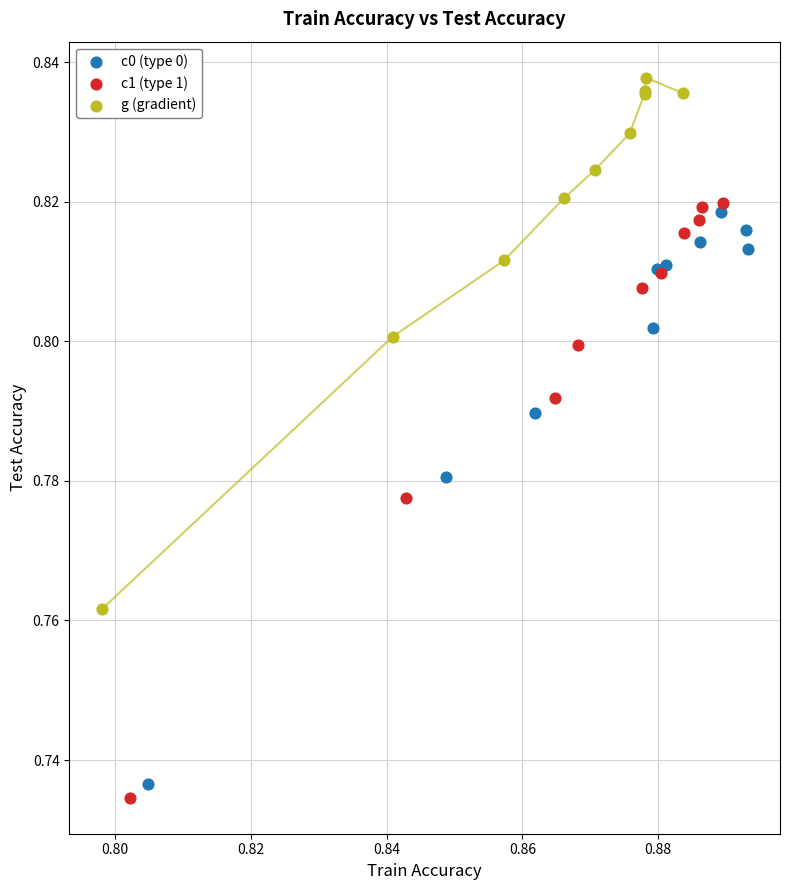

Which series reaches the maximum Y coordinate?

g (gradient)